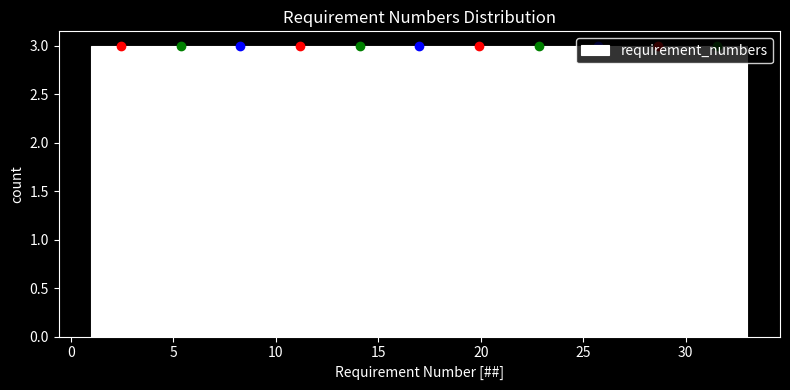

Reading left to right, list every bar in this chart as the range it spans on the x-axis followed by its height. Neither the bar edges nor the heights are printed on the chart, so give them approximately, as read against the axes.

1.0 to 4.0: 3
4.0 to 7.0: 3
7.0 to 9.5: 3
9.5 to 12.5: 3
12.5 to 15.5: 3
15.5 to 18.5: 3
18.5 to 21.5: 3
21.5 to 24.5: 3
24.5 to 27.0: 3
27.0 to 30.0: 3
30.0 to 33.0: 3